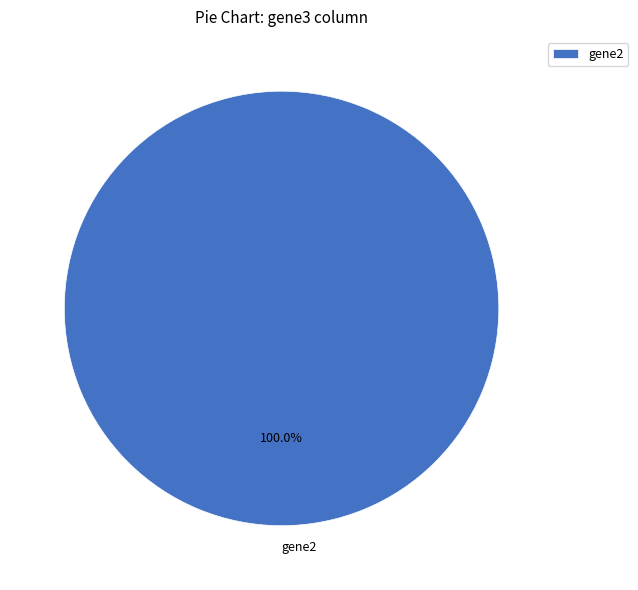

Count the number of slices in the pie.

1